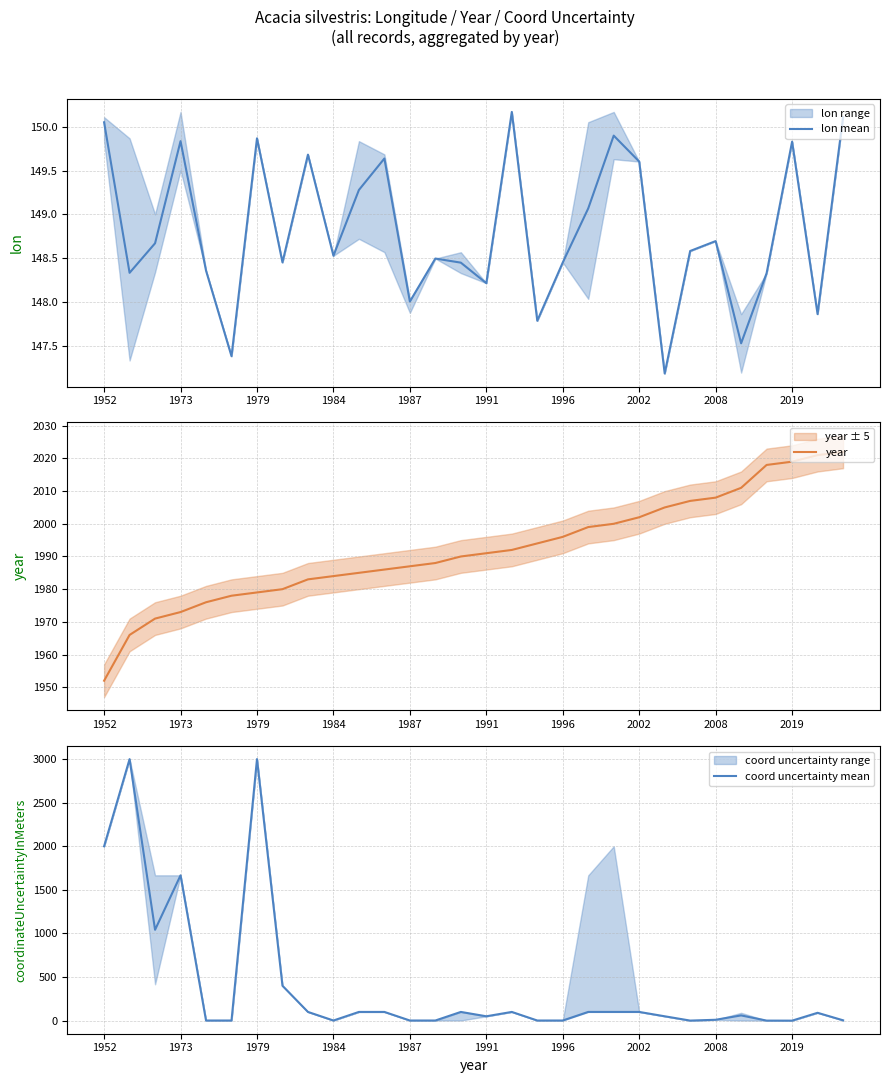

True or false: year and coord uncertainty mean cross at least once.

True